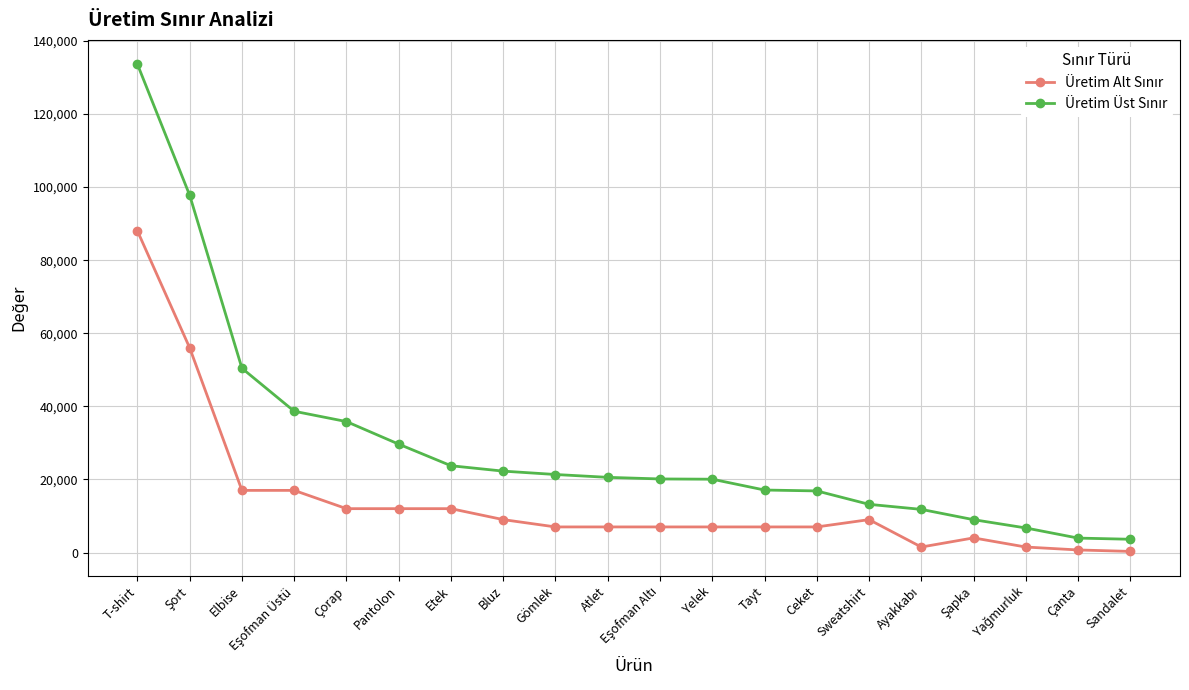

At which category is the sum across all series the highest?

T-shirt